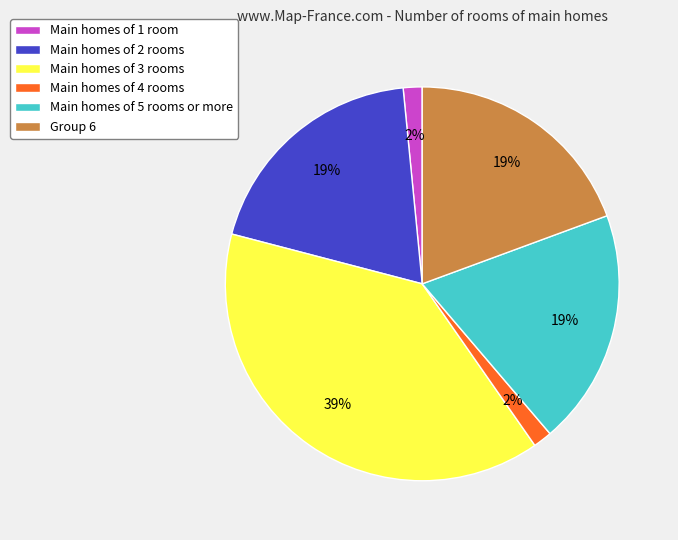

How many segments does this pie chart have?

6